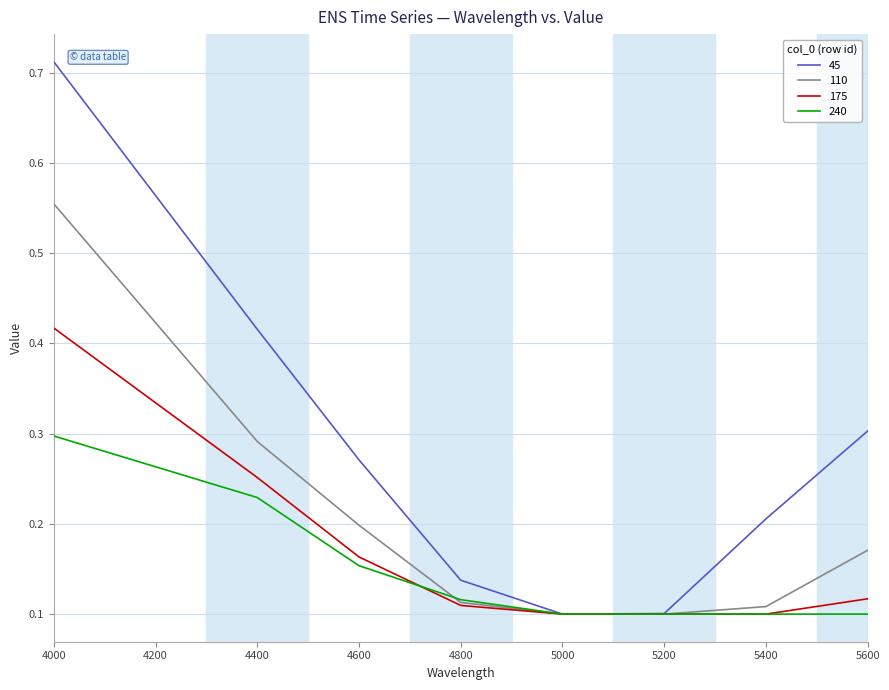

Is it true that 110 equals 0.2 at 4800?

False